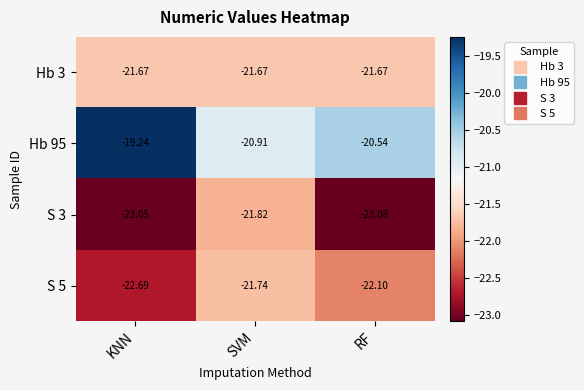

At which label does S 5 reach its minimum?

KNN